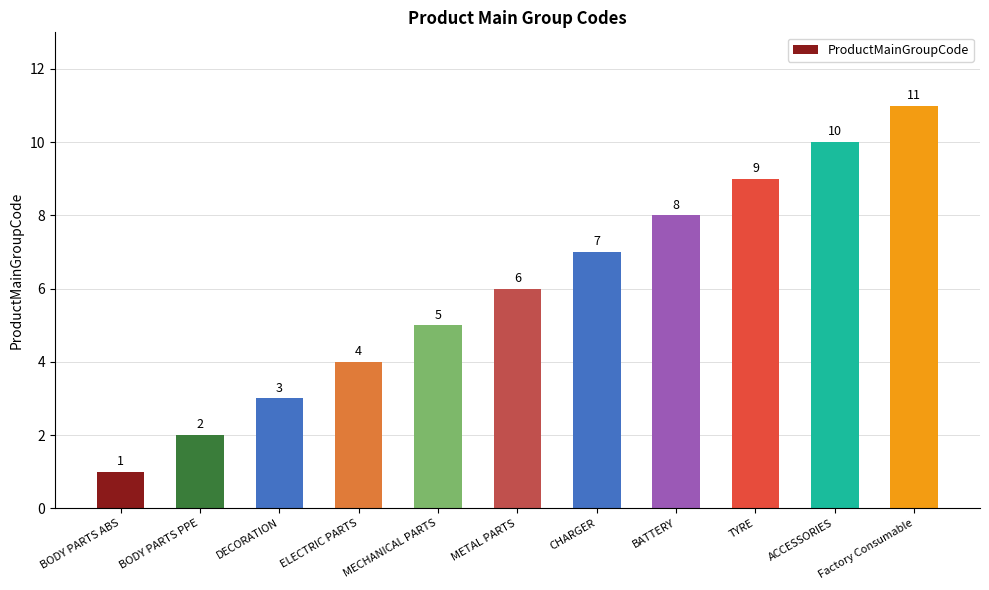

What is the average value?

6